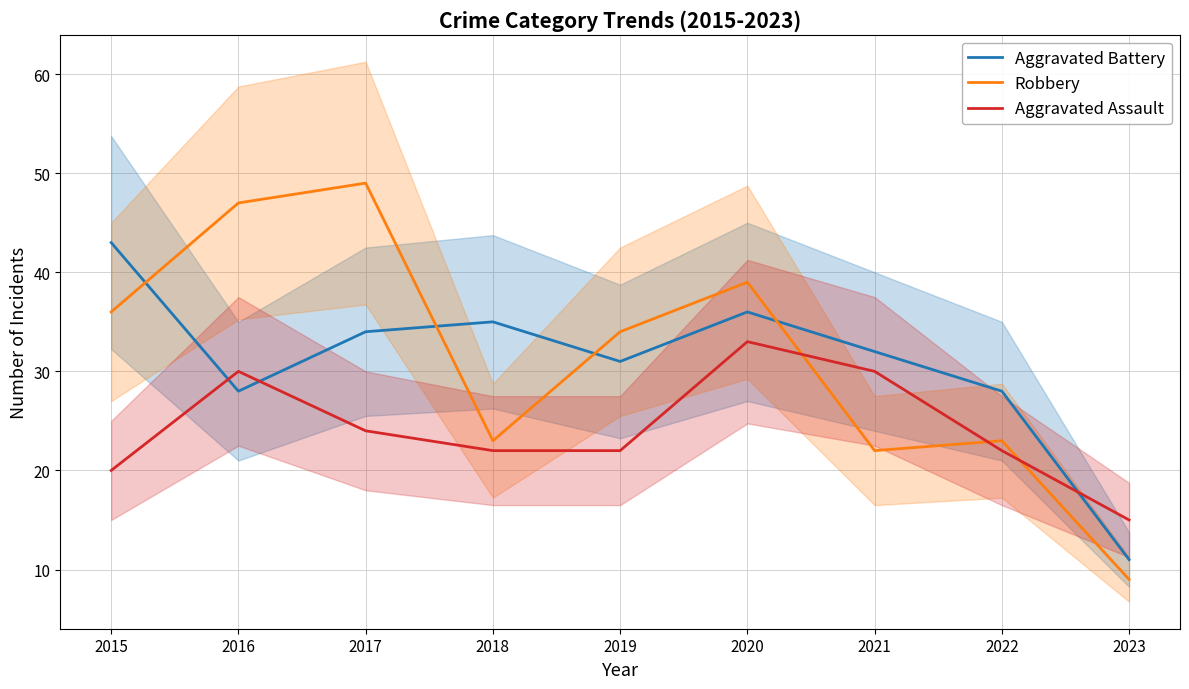

Which series has the widest spread of values?

Robbery